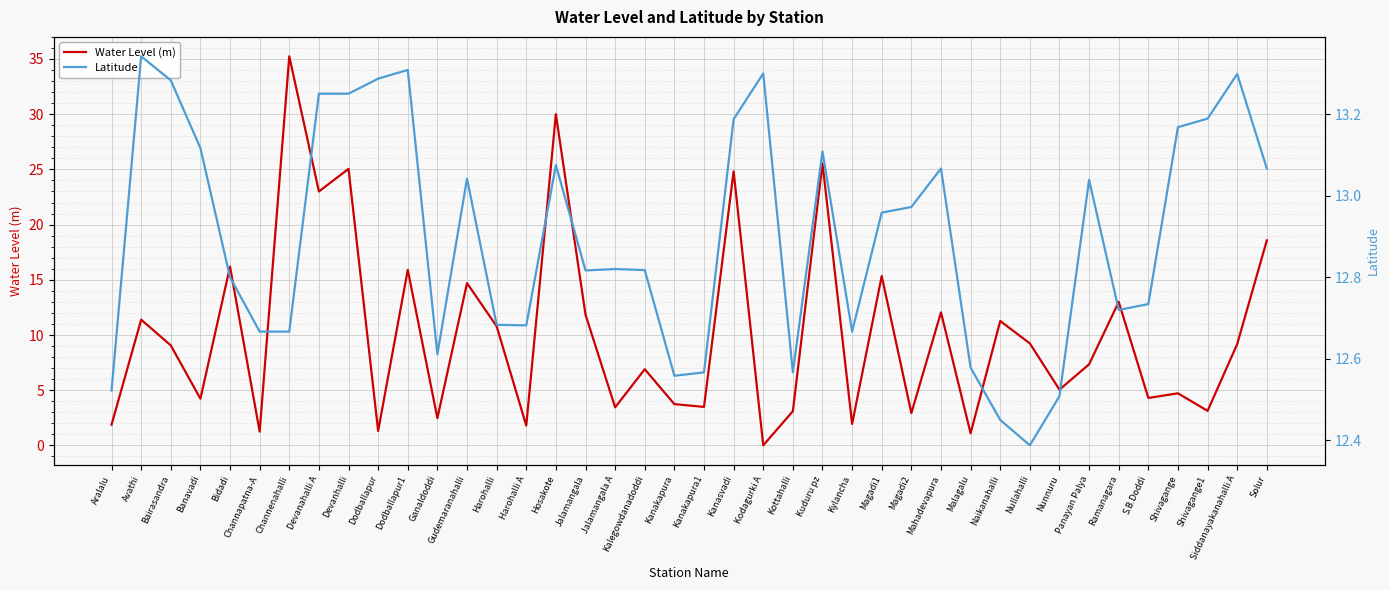

At which category is the sum across all series the highest?

Channenahalli